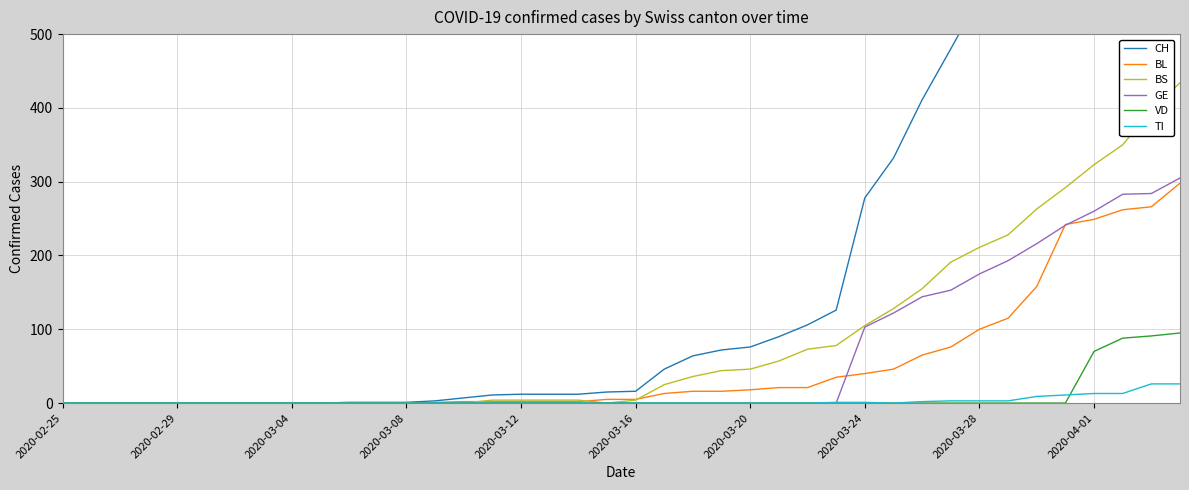

Between 13 and 29, which is larger?

29